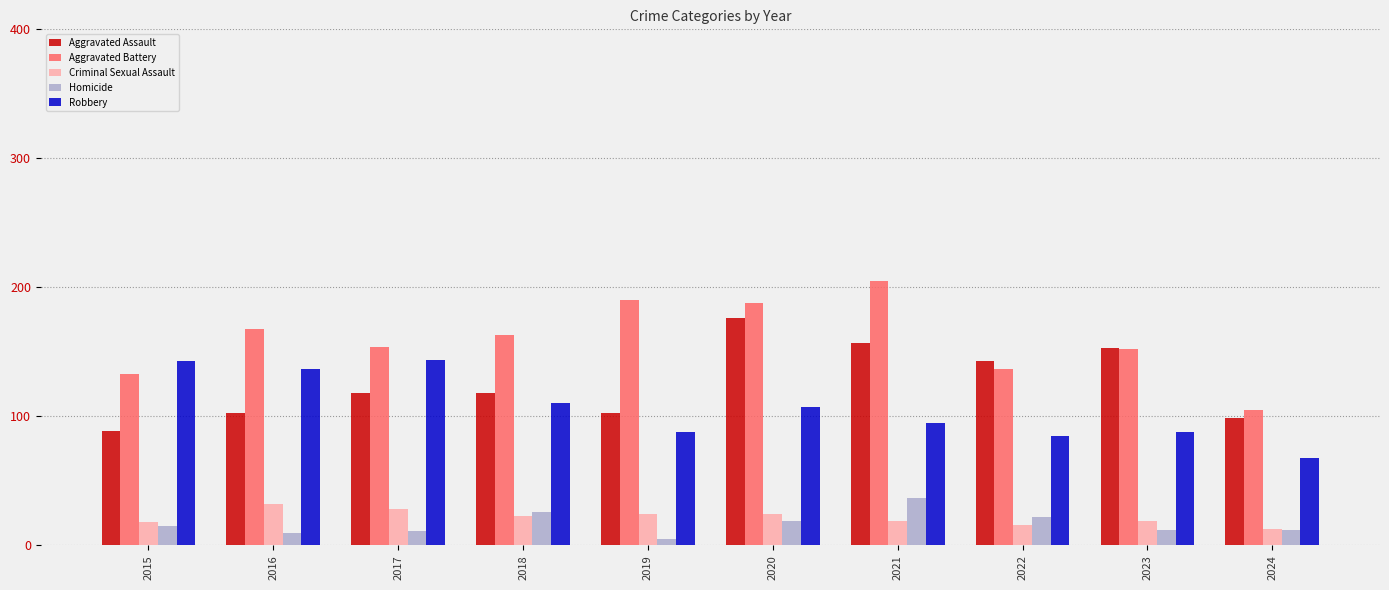

What is the difference between the highest and lowest values at 2017?

143